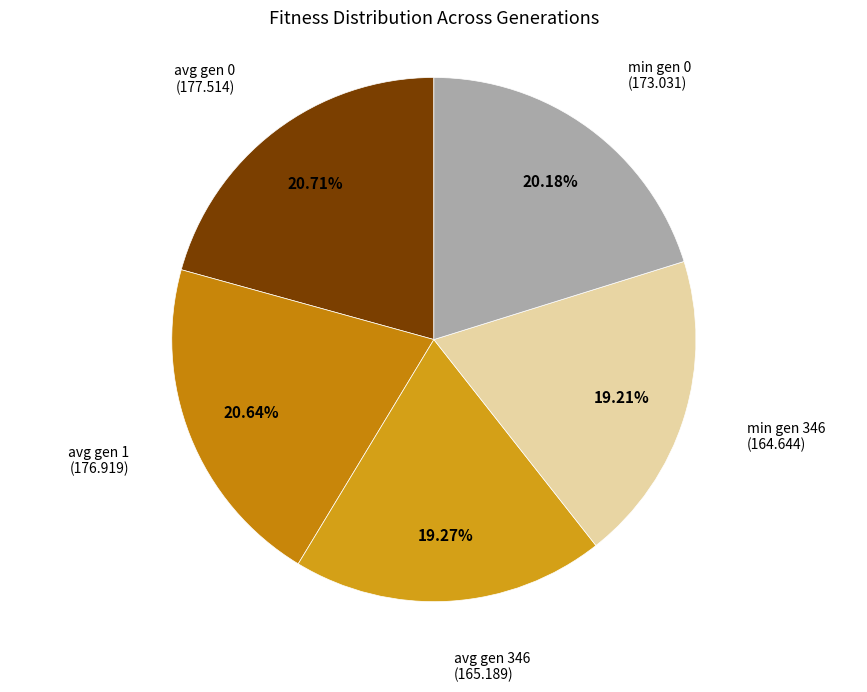

To the nearest percent, what is the difference between the largest and smallest slice percentages?

2%